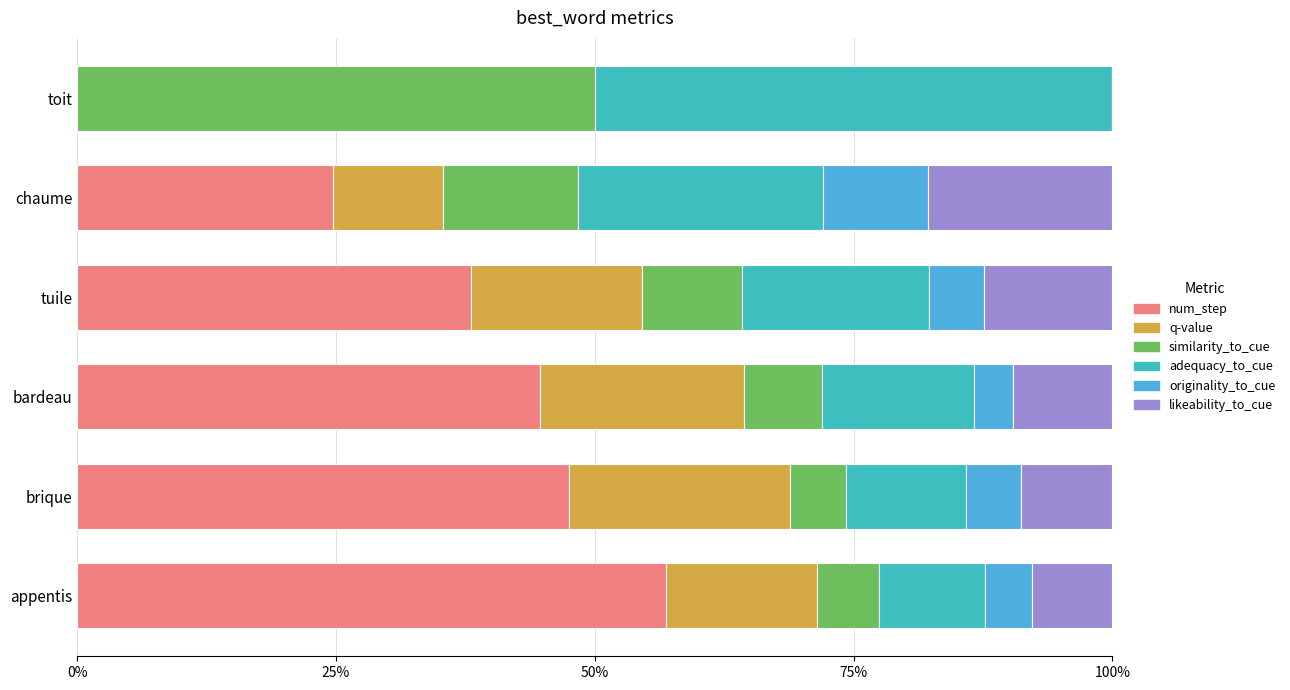

What position from the left is toit?

1